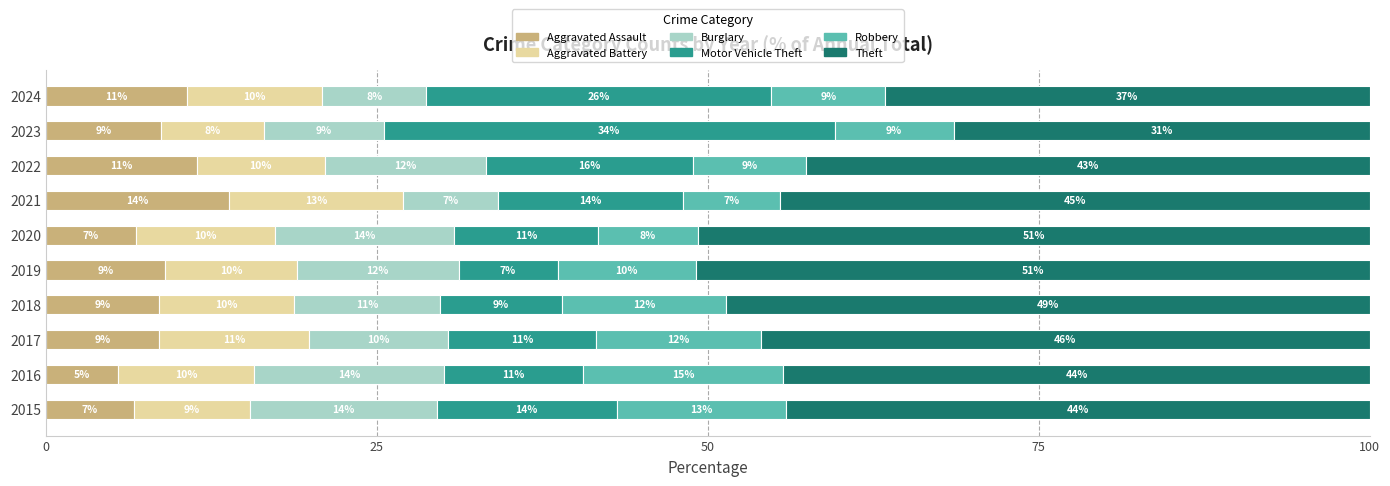

The value of Aggravated Assault at 2022 is 7.5. True or false?

False